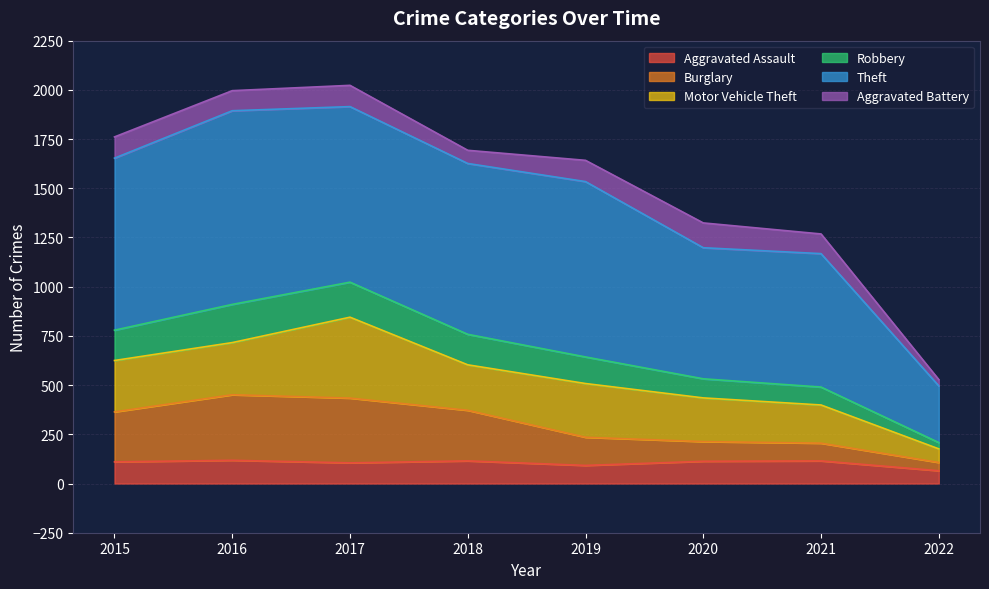

What is the lowest value of the Aggravated Assault series?

65